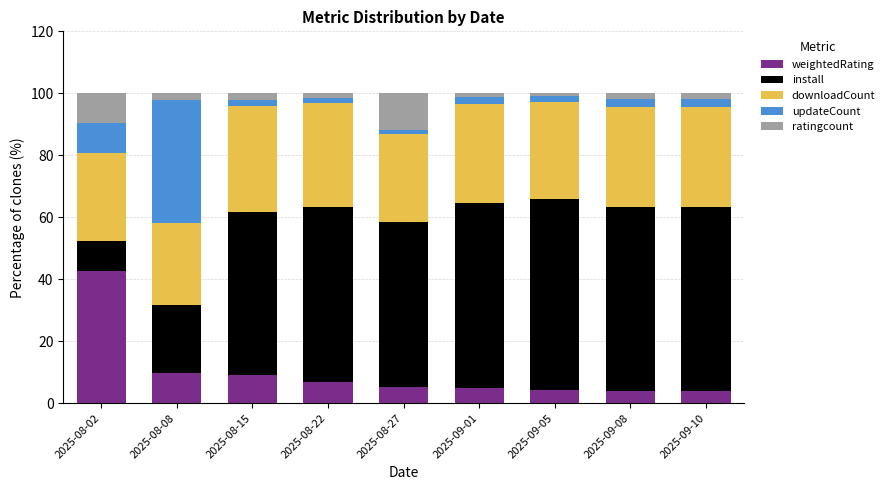

What is the maximum value for weightedRating?

42.6